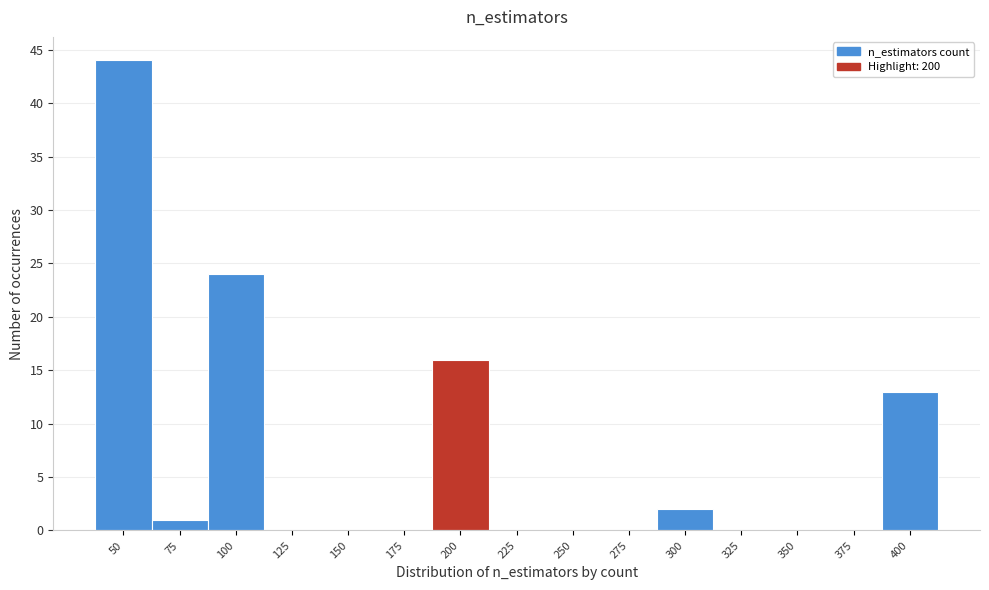

Reading right to left, list all the values displayed in this chart.

400=13	375=0	350=0	325=0	300=2	275=0	250=0	225=0	200=16	175=0	150=0	125=0	100=24	75=1	50=44